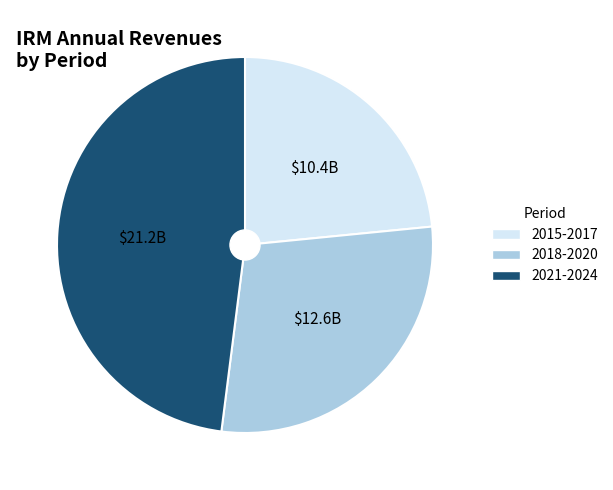

Do 2015-2017 and 2021-2024 together represent more than half of the pie?

Yes